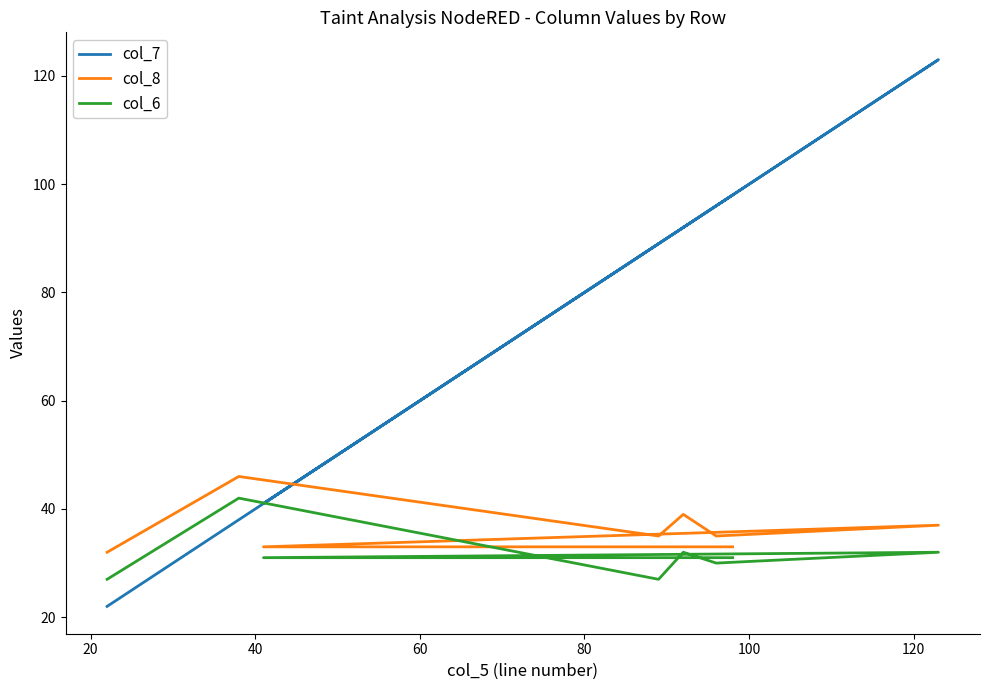

Does the chart have visible grid lines?

No